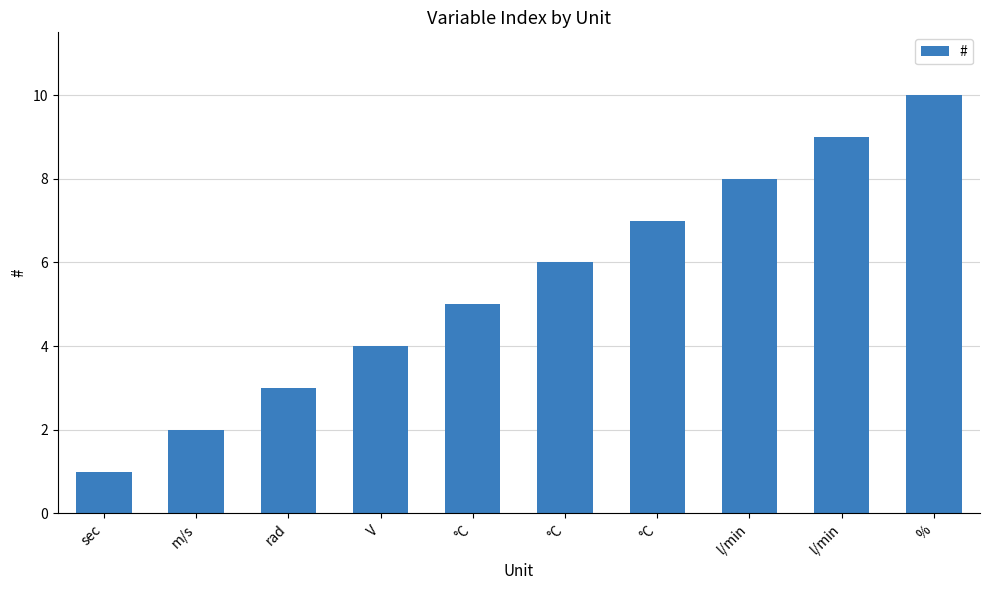

Does the chart contain any negative values?

No